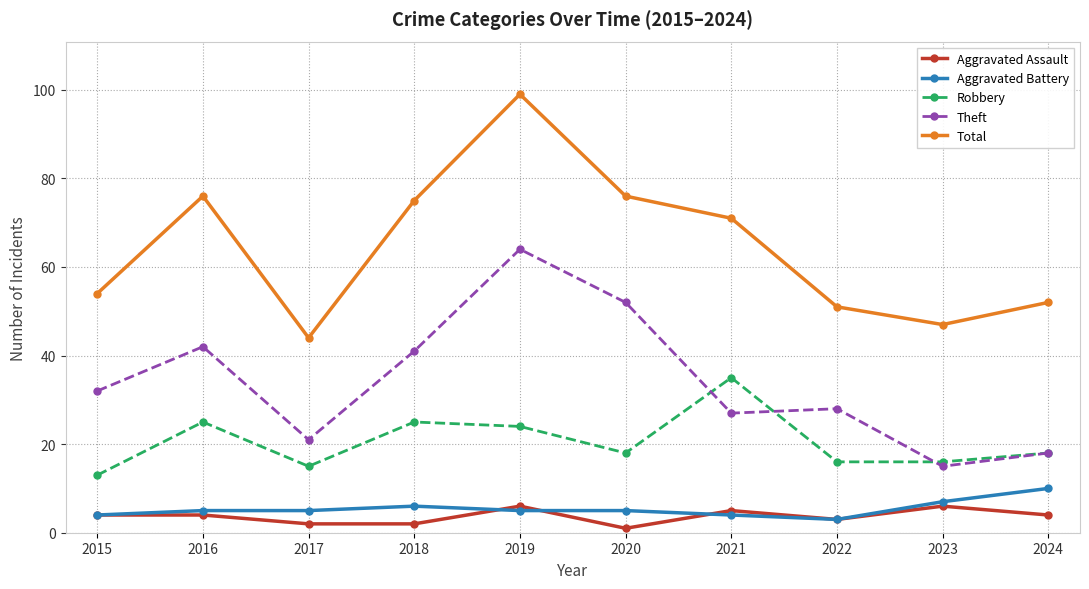

True or false: Aggravated Assault and Theft cross at least once.

False